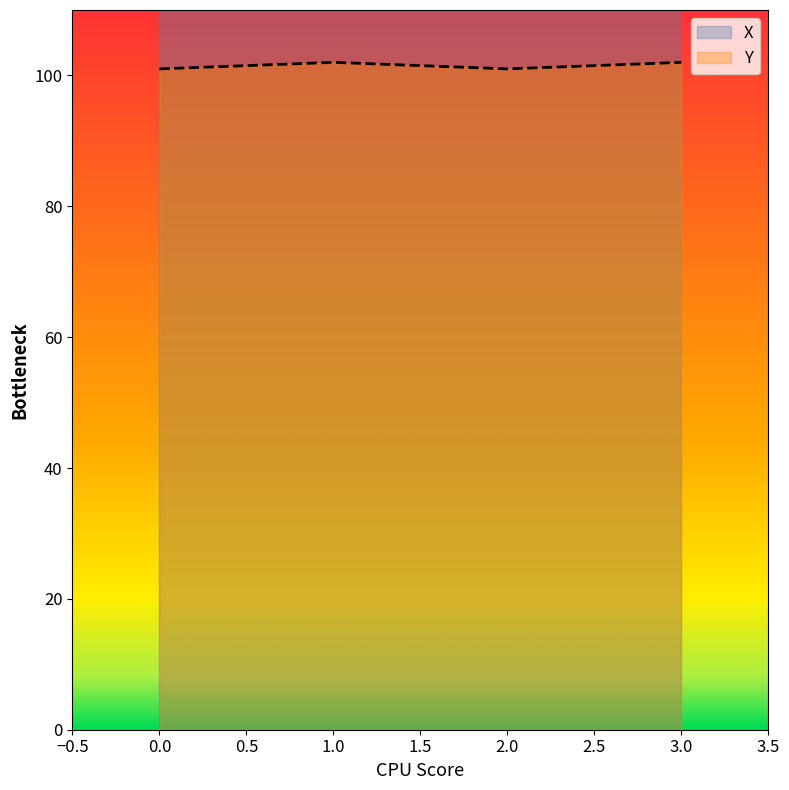

The value of Y at 1.0 is 102. True or false?

True